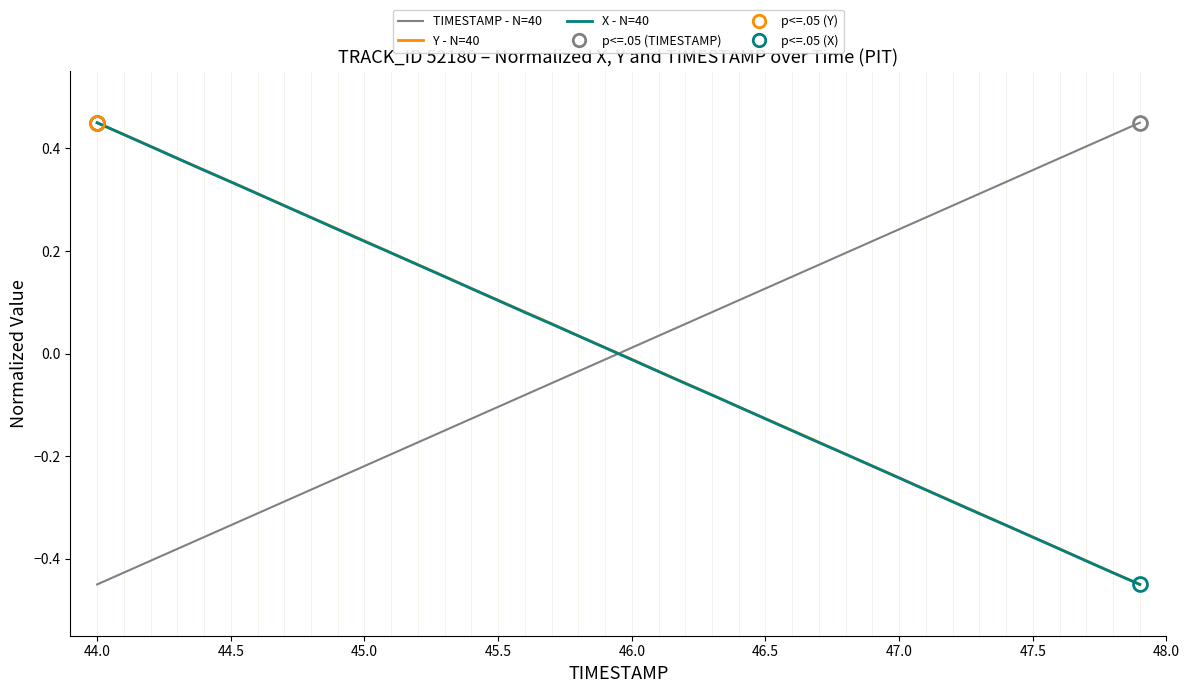

Rank the series by their average value, from lowest to highest.

X - N=40, TIMESTAMP - N=40, Y - N=40